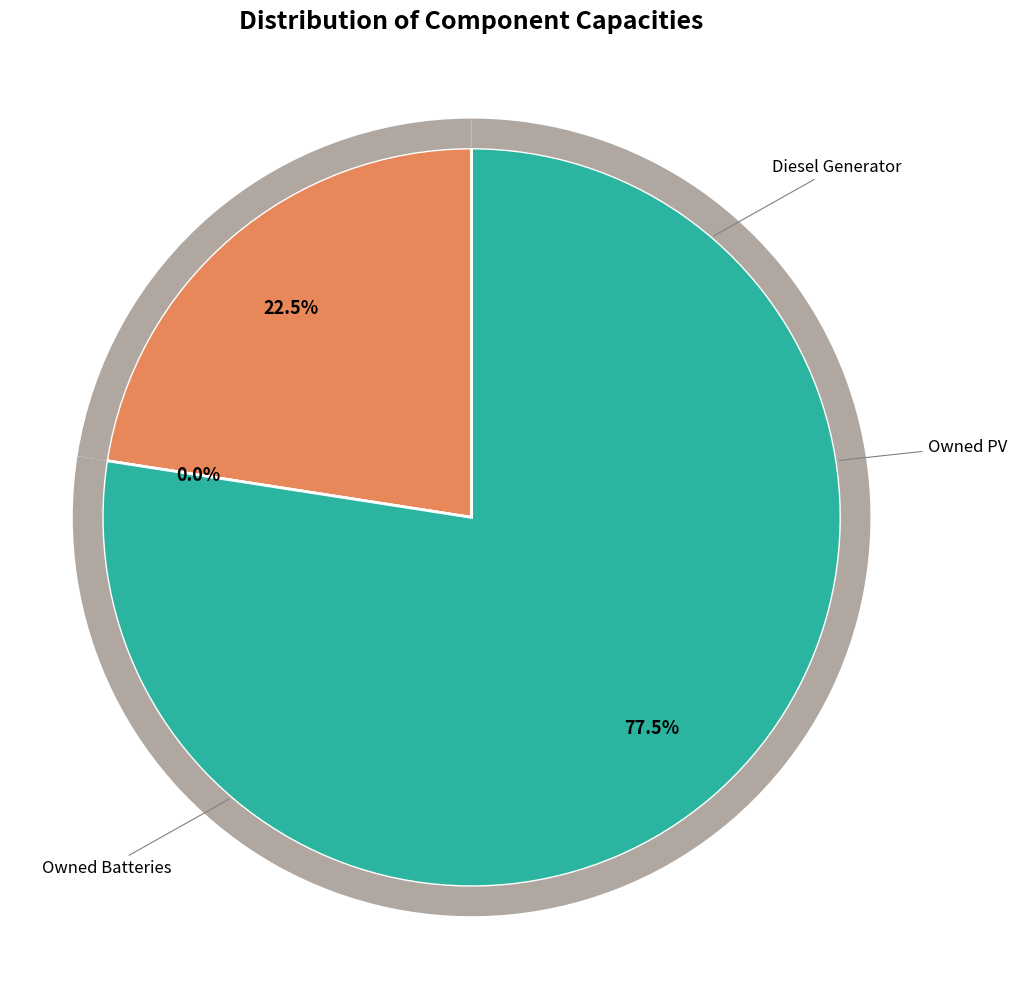

Combined, do Owned Batteries and Owned PV account for over 50%?

Yes